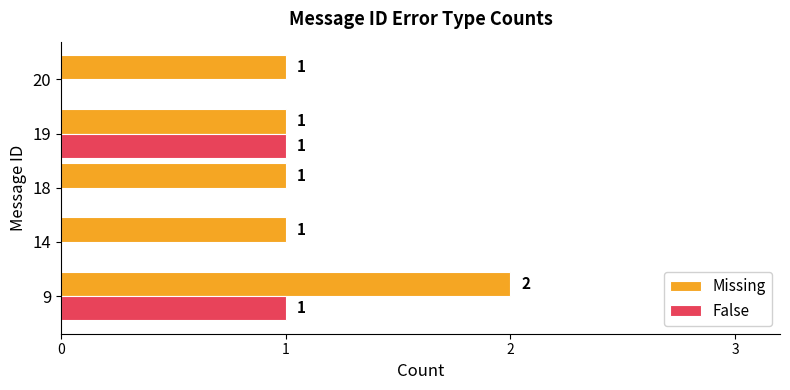

The Missing series shows 1 at 14. True or false?

True